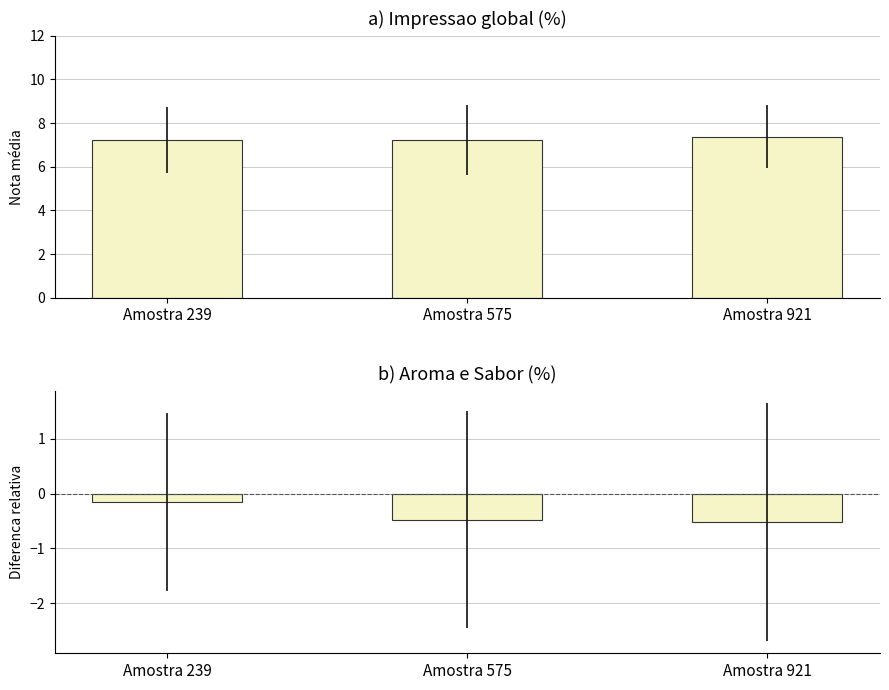

How many groups of bars are there?

3